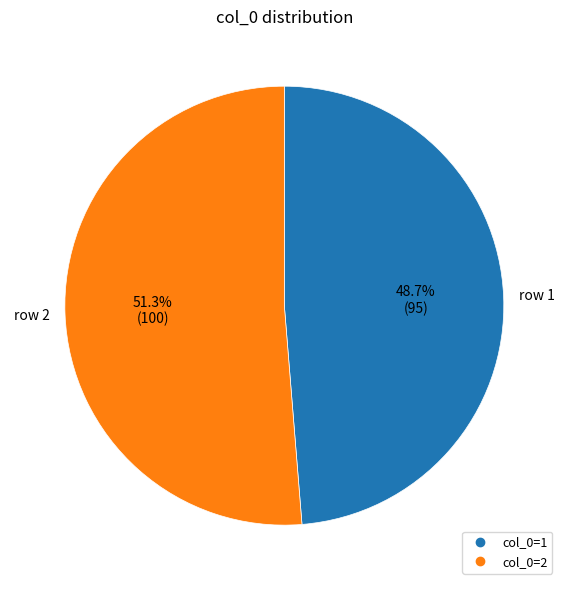

Does any single category account for the majority?

Yes